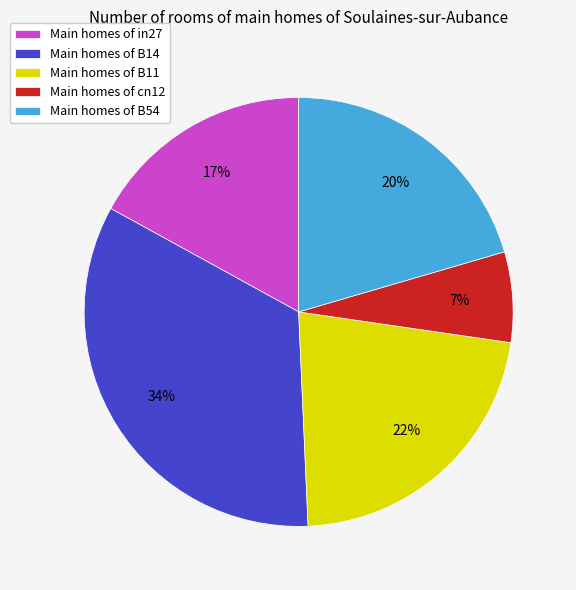

Do Main homes of B14 and Main homes of cn12 together represent more than half of the pie?

No